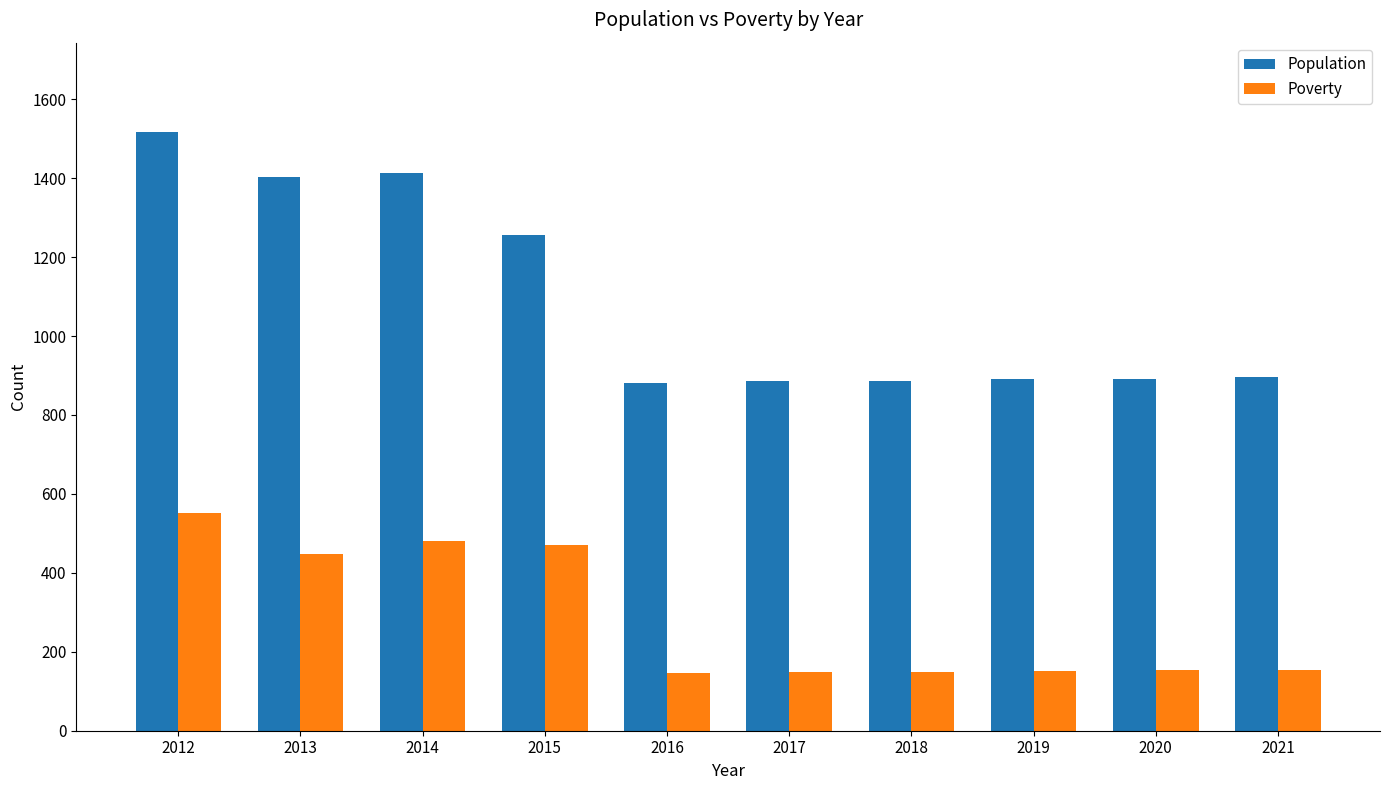

Which series has the widest spread of values?

Population